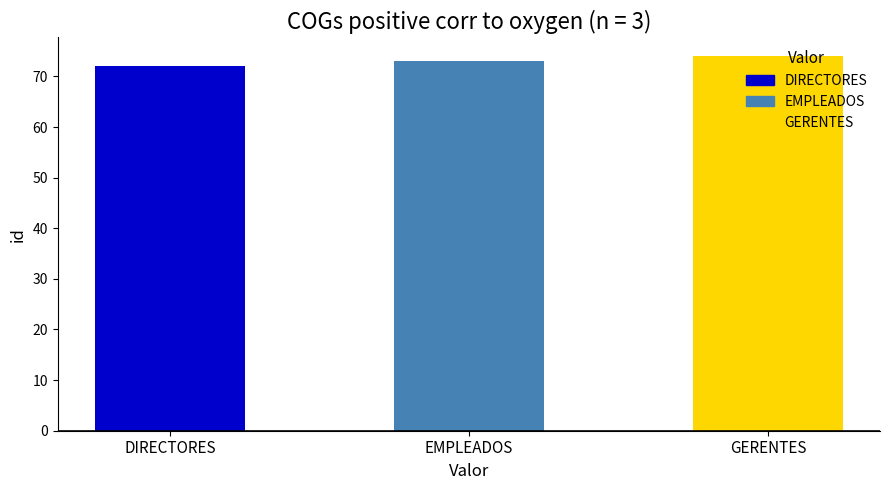

Reading right to left, extract all data points from this chart.

GERENTES=74	EMPLEADOS=73	DIRECTORES=72